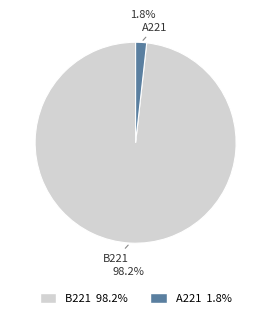

To the nearest percent, what is the combined percentage of A221 and B221?

100%